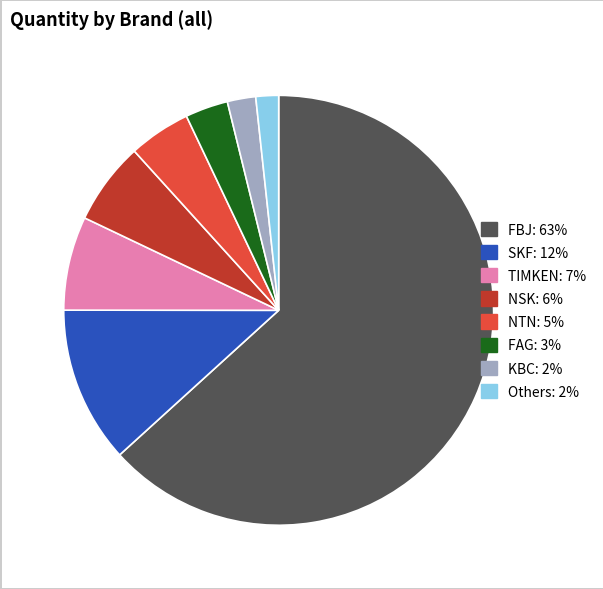

Which slice is the largest?

FBJ: 63%